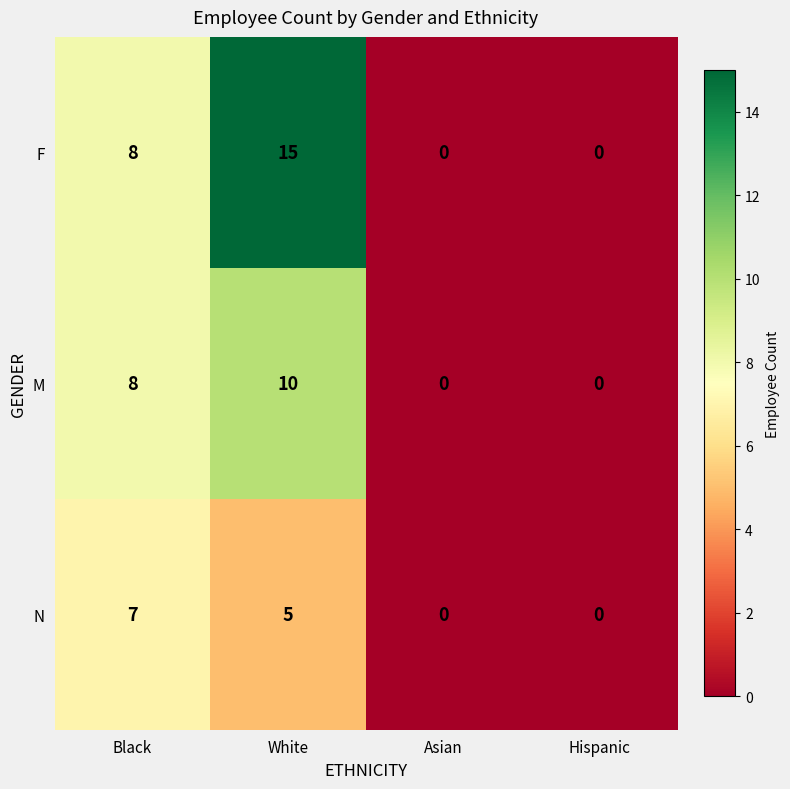

Where is F nearest to the value 7?

Black